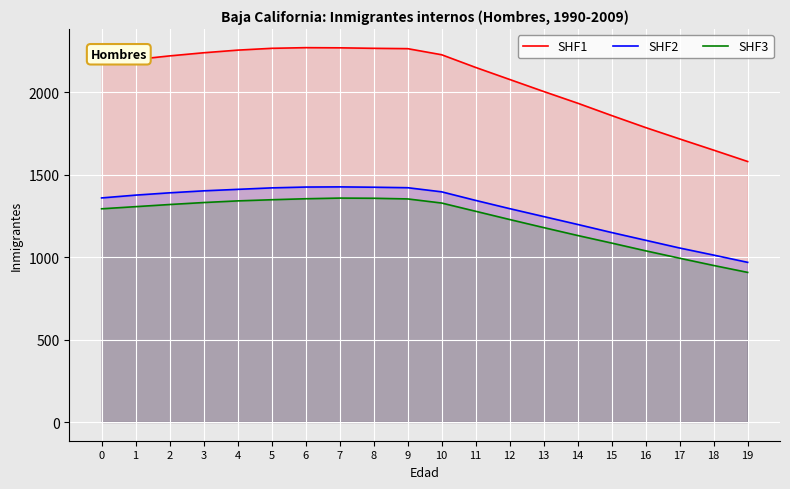

How many lines are shown in the chart?

3